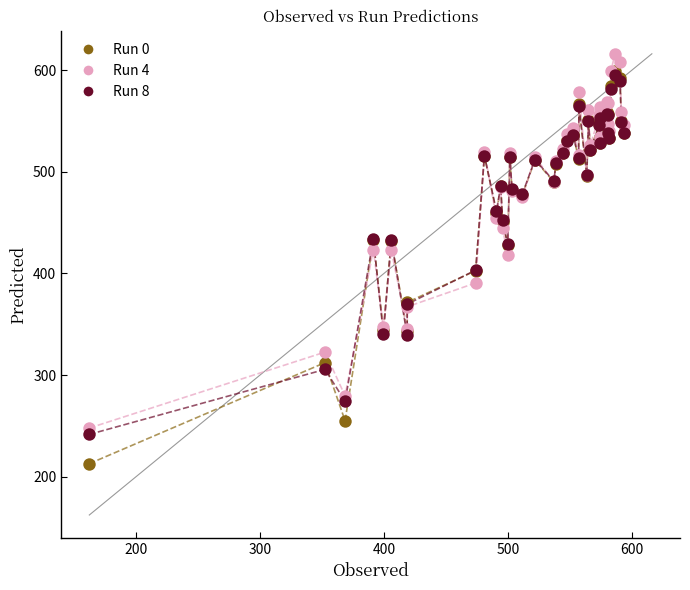

Which series has the widest spread of Y values?

Run 0